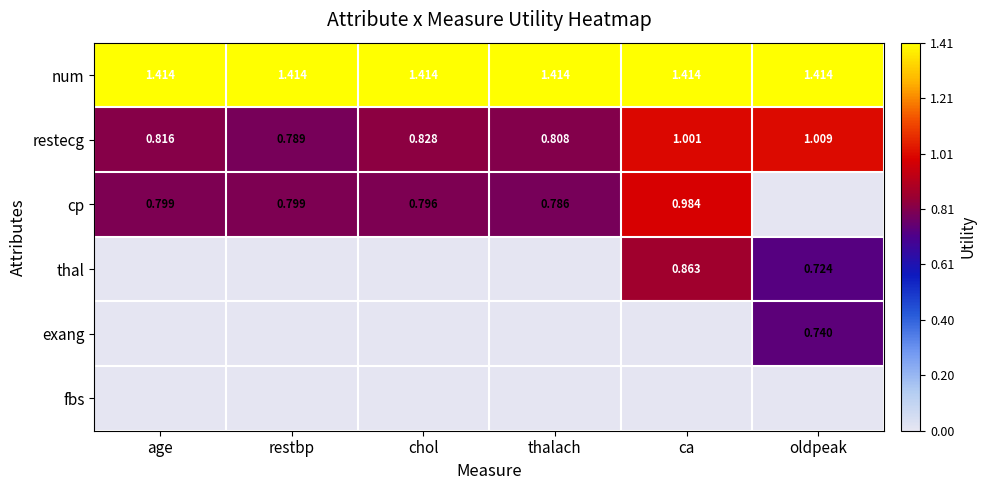

The value of exang at ca is -0.3. True or false?

False